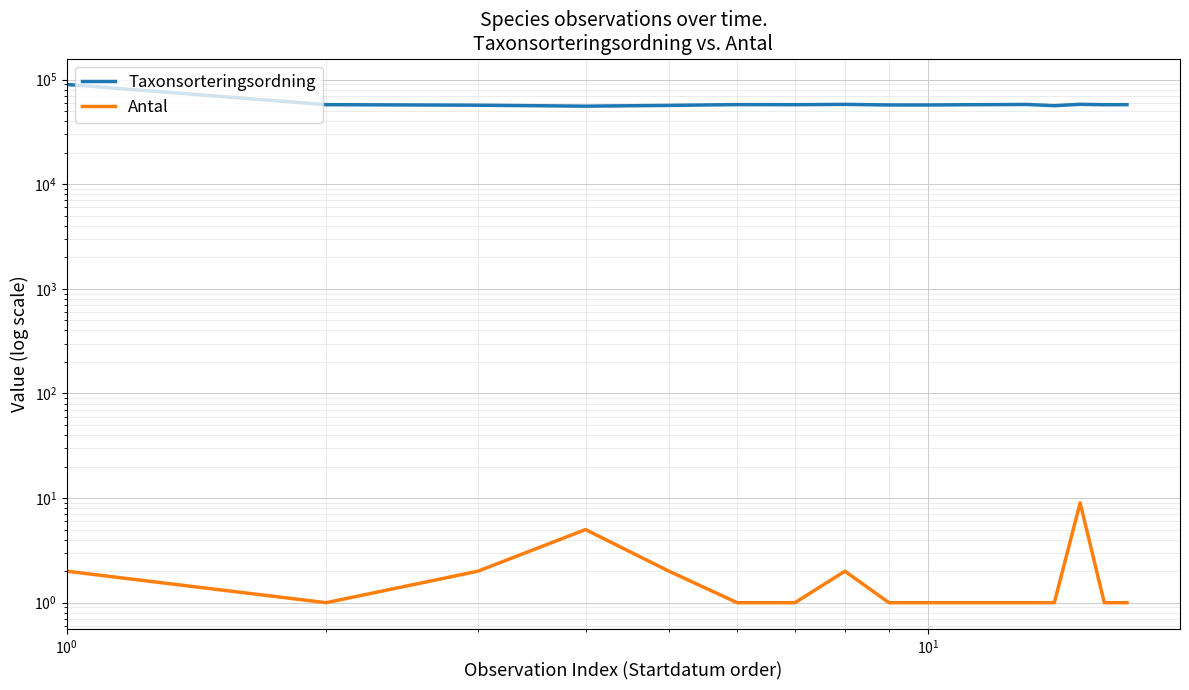

What are all the series names shown in the legend?

Taxonsorteringsordning, Antal